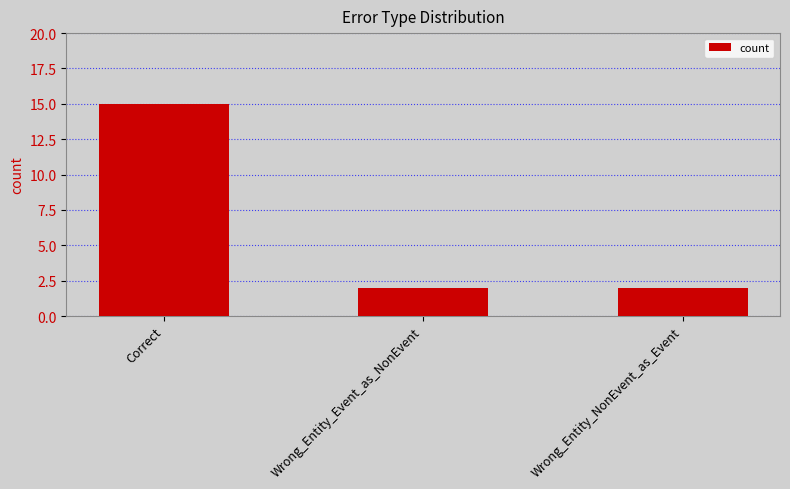

The chart shows a value of 22 at Correct. True or false?

False